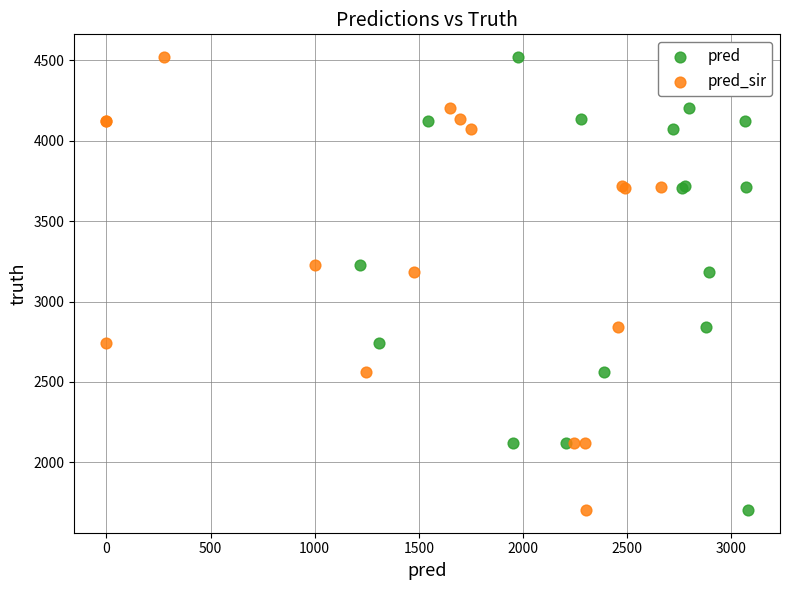

What are all the series names shown in the legend?

pred, pred_sir